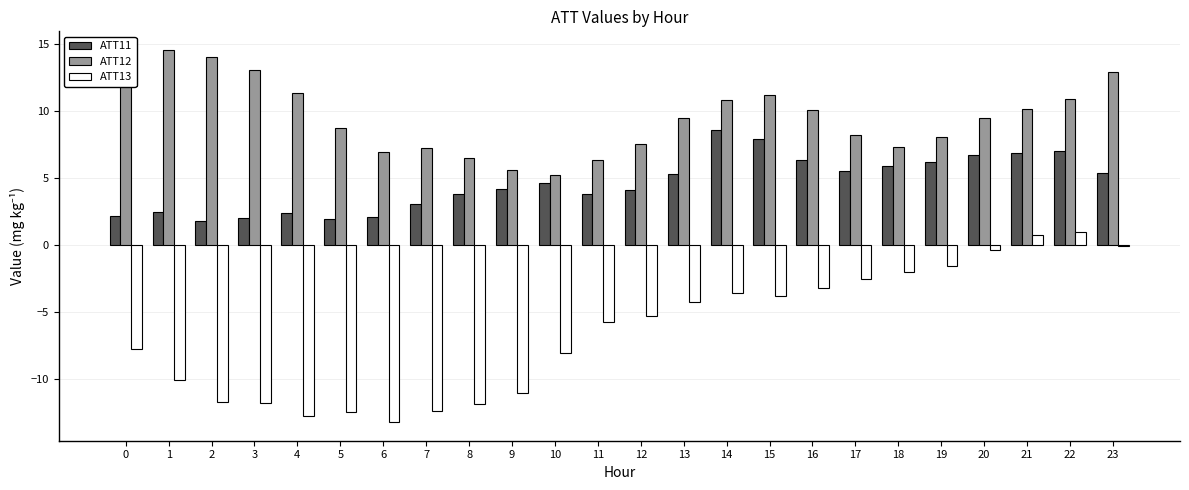

Is the value of ATT12 at 2 greater than the value of ATT11 at 22?

Yes